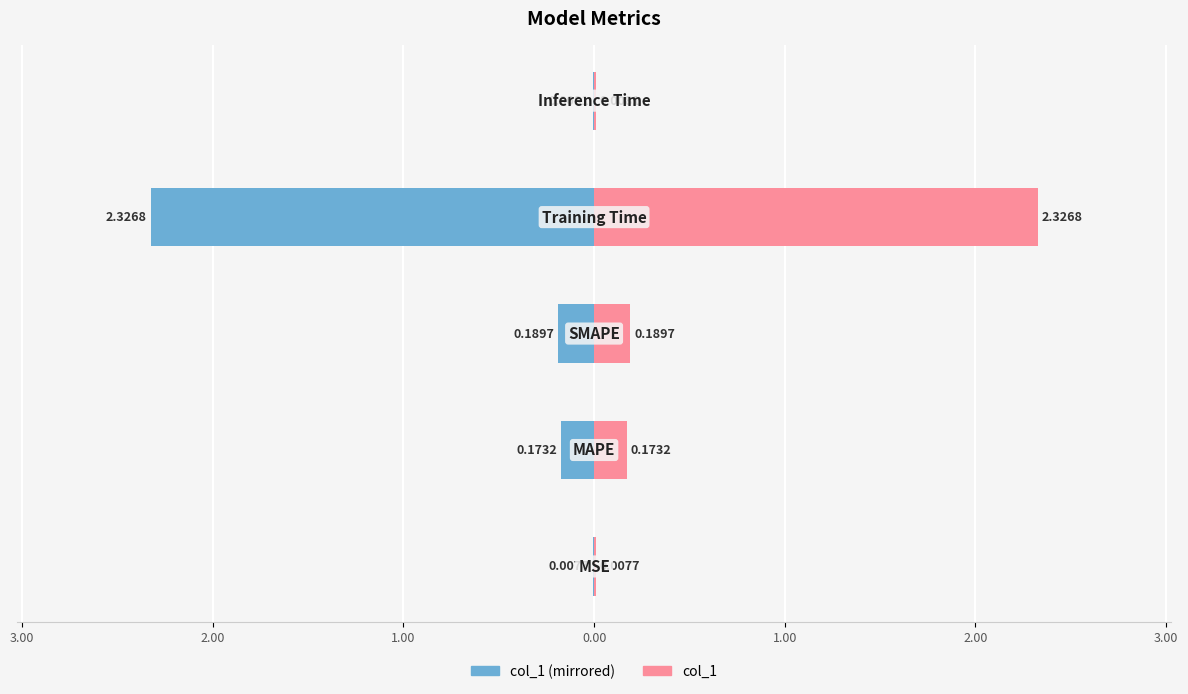

Reading left to right, transcribe all the data shown in this chart.

col_1 (left): -0.0	-0.2	-0.2	-2.3	-0.0
col_1 (right): 0.0	0.2	0.2	2.3	0.0